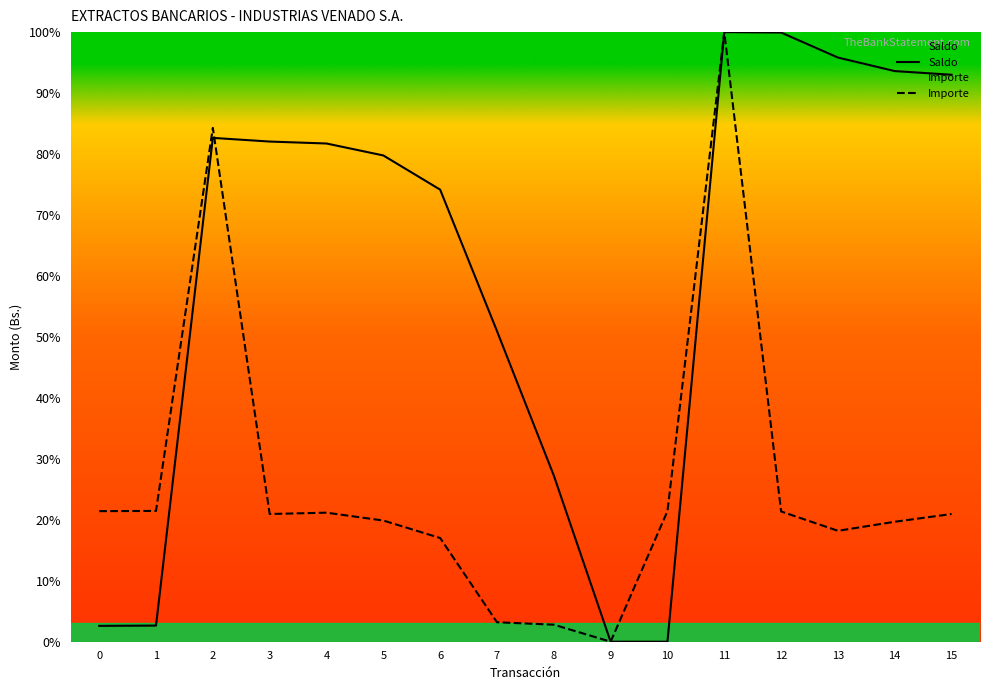

How many values in the Saldo series exceed 81?

8